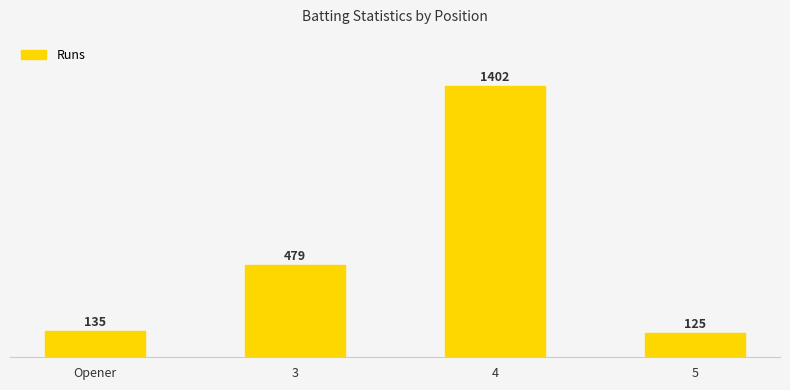

What is the difference between the maximum and minimum values?

1277